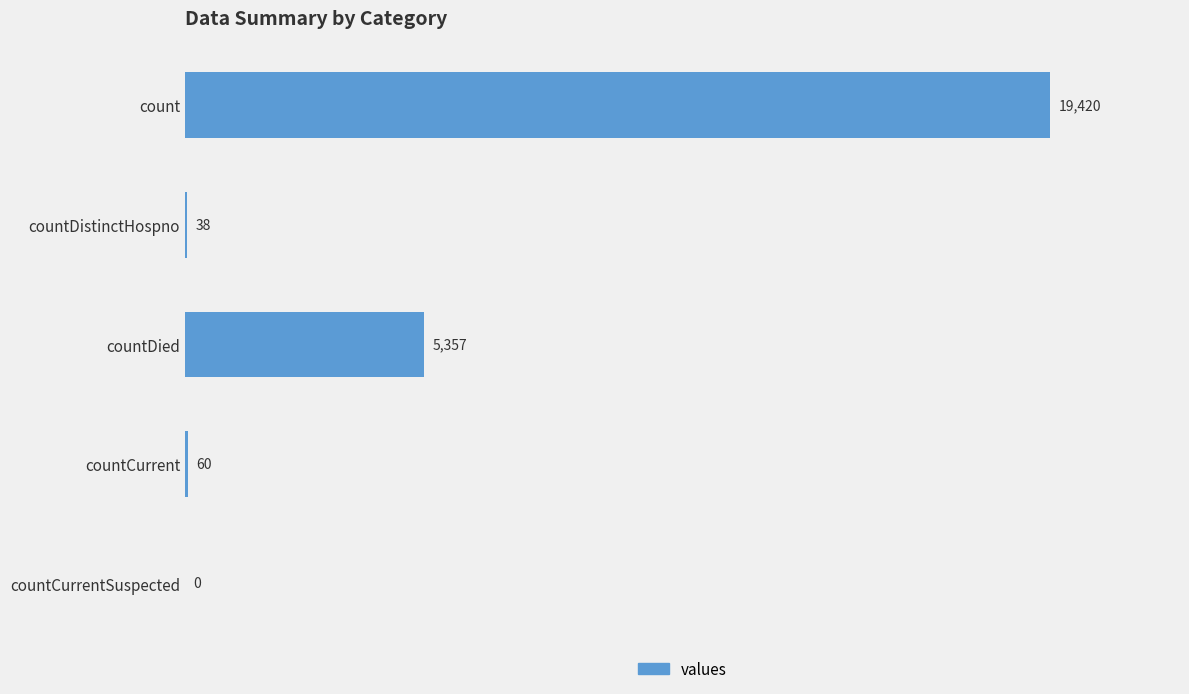

What is the sum of all values?

24875